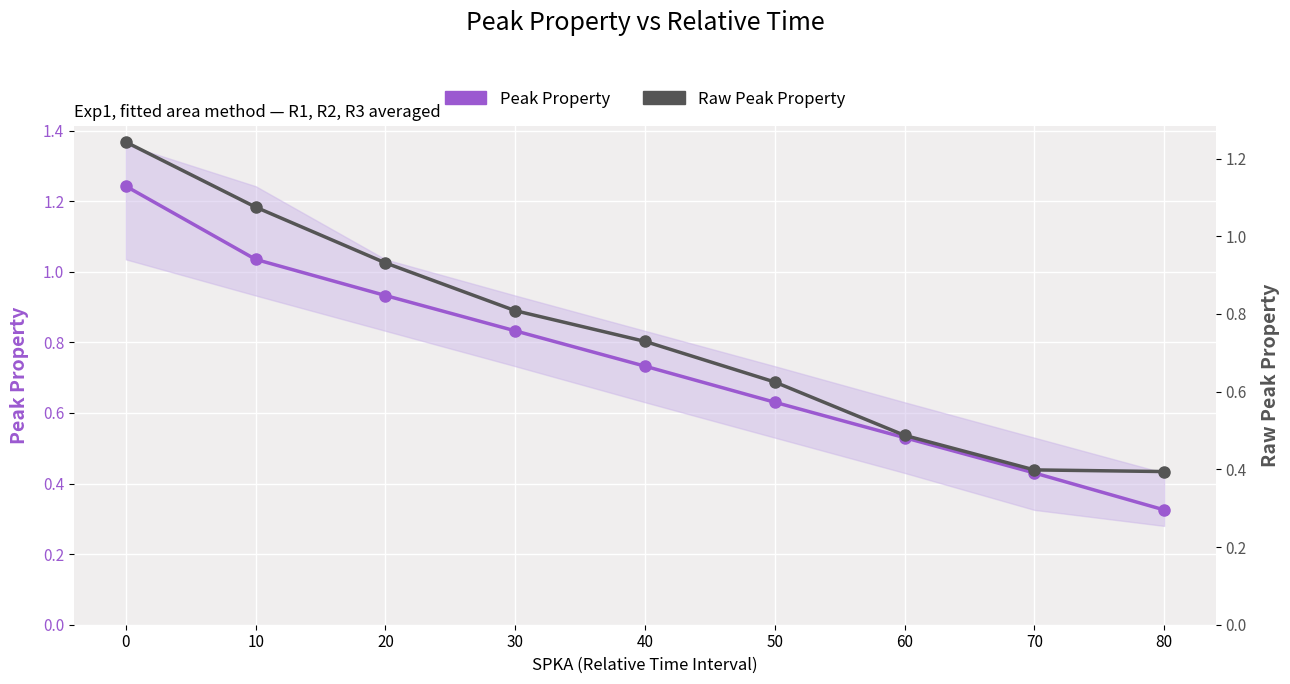

Reading right to left, extract all data points from this chart.

Peak Property: 80=0.3	70=0.4	60=0.5	50=0.6	40=0.7	30=0.8	20=0.9	10=1.0	0=1.2
Raw Peak Property: 80=0.4	70=0.4	60=0.5	50=0.6	40=0.7	30=0.8	20=0.9	10=1.1	0=1.2